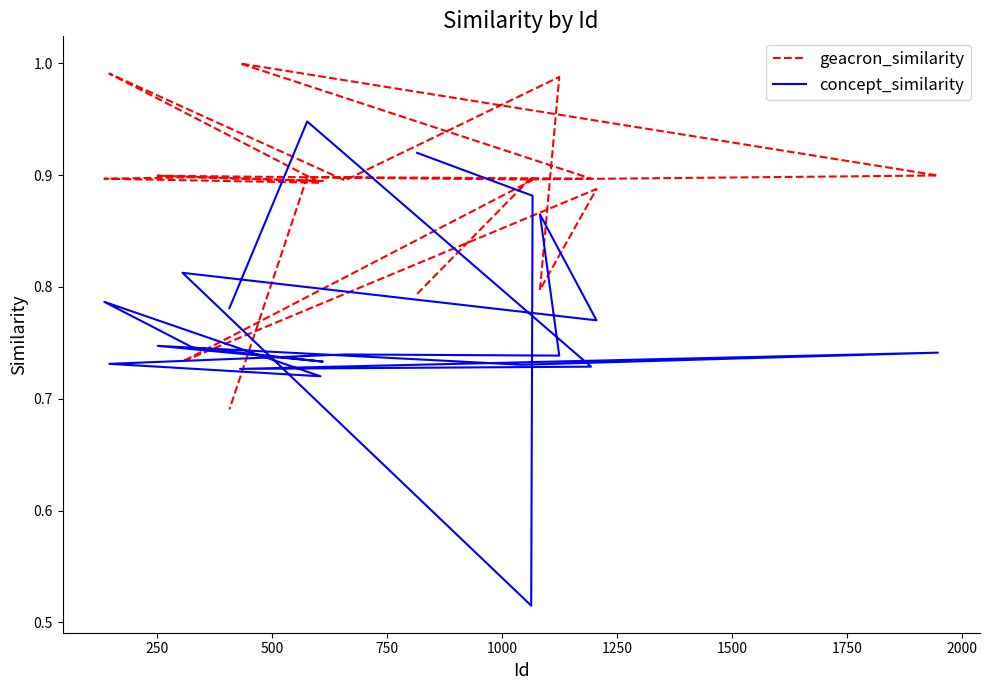

Reading left to right, transcribe all the data shown in this chart.

geacron_similarity: 0.8	0.9	0.9	0.7	0.9	0.8	1.0	0.9	1.0	0.9	0.9	0.9	0.9	0.9	0.9	0.9	1.0	0.9	0.9	0.7
concept_similarity: 0.9	0.9	0.5	0.8	0.8	0.9	0.7	0.7	0.7	0.7	0.8	0.7	0.7	0.7	0.7	0.7	0.7	0.7	0.9	0.8